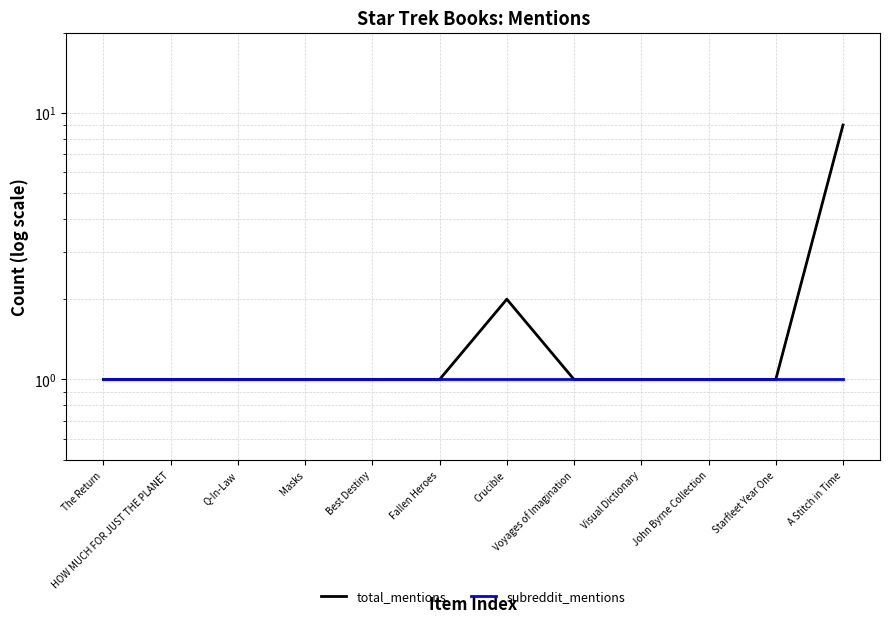

Where is subreddit_mentions nearest to the value 1?

The Return